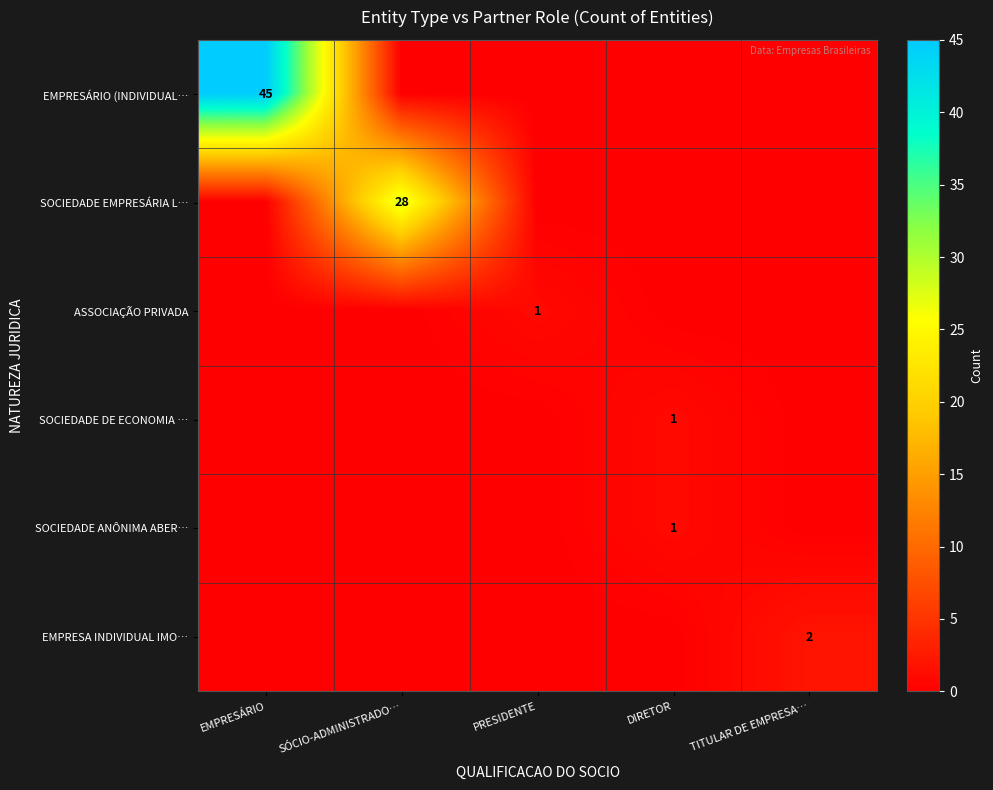

True or false: ASSOCIAÇÃO PRIVADA has a value of 1 at PRESIDENTE.

True